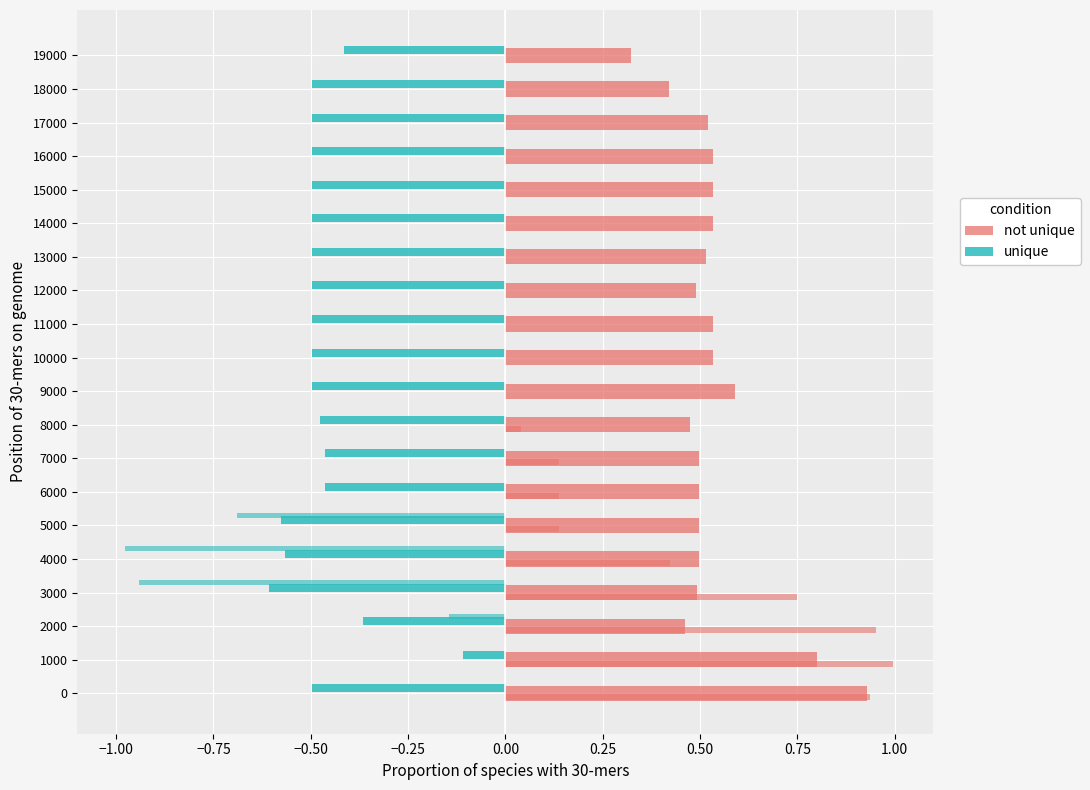

Rank the series by their maximum value, from lowest to highest.

unique, not unique